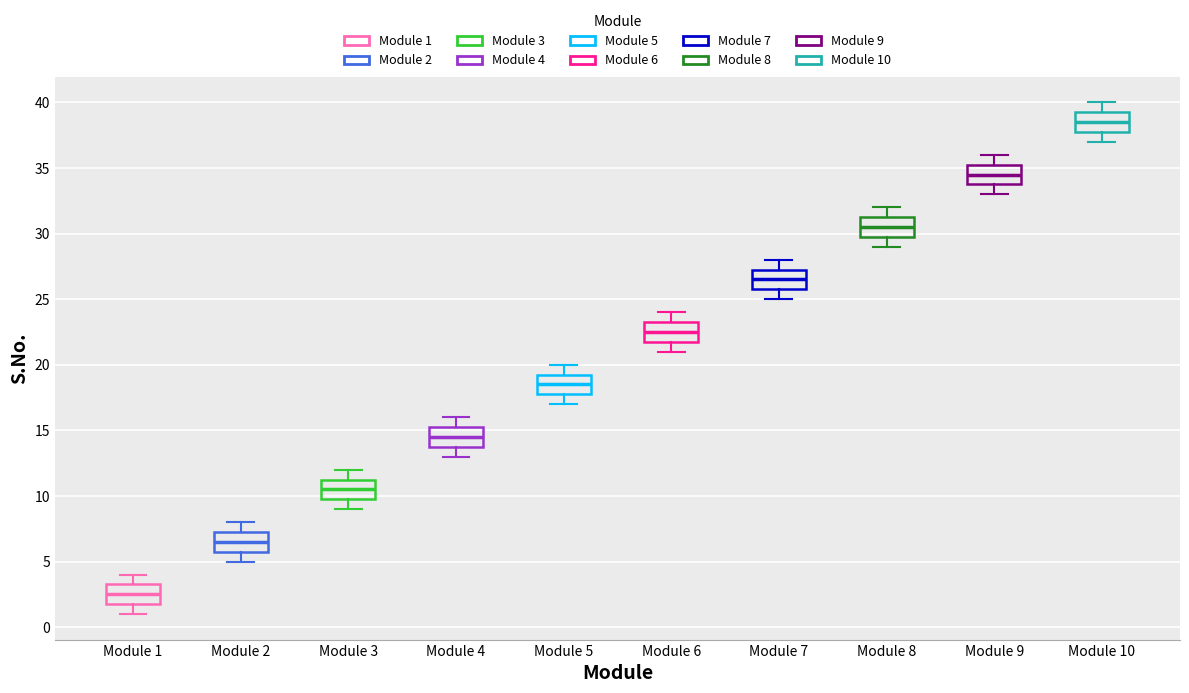

Reading left to right, read every box against the y-axis: the position of its median line, the range the box covers, and the ends of its whiskers. The values are not printed on the chart, so give them approximately, as read against the axis.

Module 1: median 2.5, box 2.0 to 3.5, whiskers 1.0 to 4.0
Module 2: median 6.5, box 6.0 to 7.5, whiskers 5.0 to 8.0
Module 3: median 10.5, box 10.0 to 11.5, whiskers 9.0 to 12.0
Module 4: median 14.5, box 14.0 to 15.5, whiskers 13.0 to 16.0
Module 5: median 18.5, box 18.0 to 19.5, whiskers 17.0 to 20.0
Module 6: median 22.5, box 22.0 to 23.5, whiskers 21.0 to 24.0
Module 7: median 26.5, box 26.0 to 27.5, whiskers 25.0 to 28.0
Module 8: median 30.5, box 30.0 to 31.5, whiskers 29.0 to 32.0
Module 9: median 34.5, box 34.0 to 35.5, whiskers 33.0 to 36.0
Module 10: median 38.5, box 38.0 to 39.5, whiskers 37.0 to 40.0